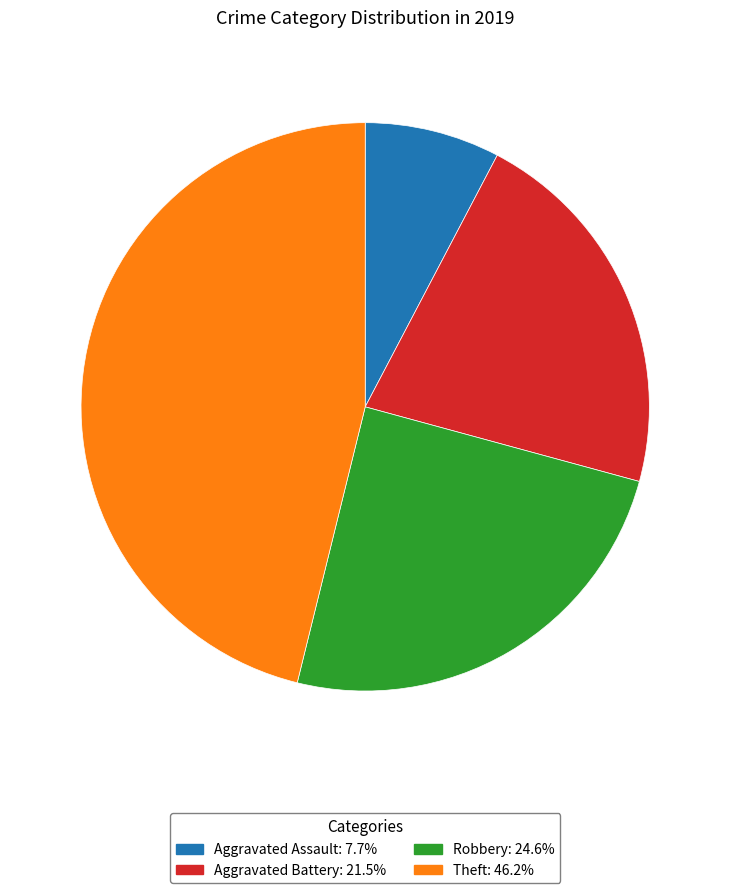

Does Theft: 46.2% represent more than half of the total?

No